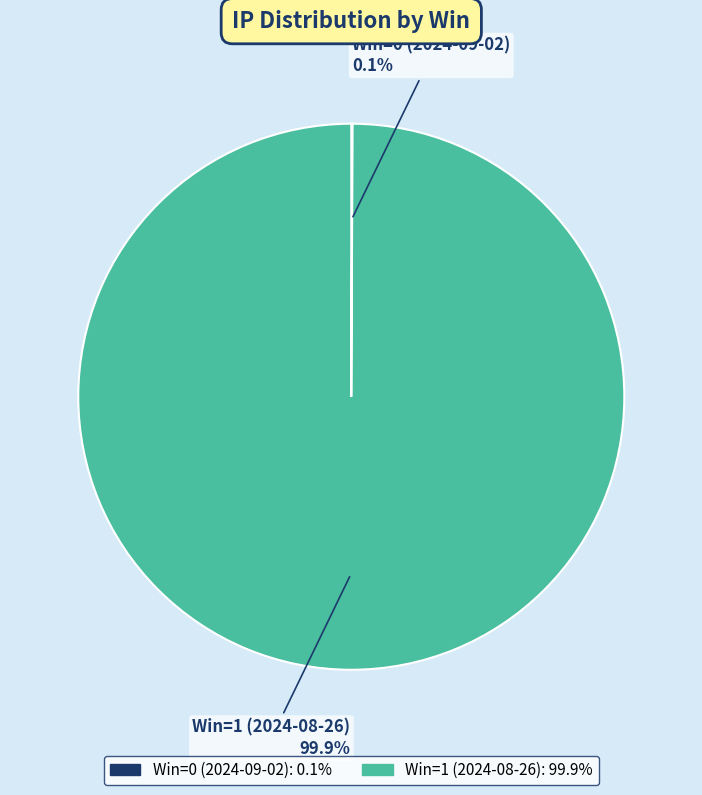

To the nearest percent, what is the average slice percentage?

50%